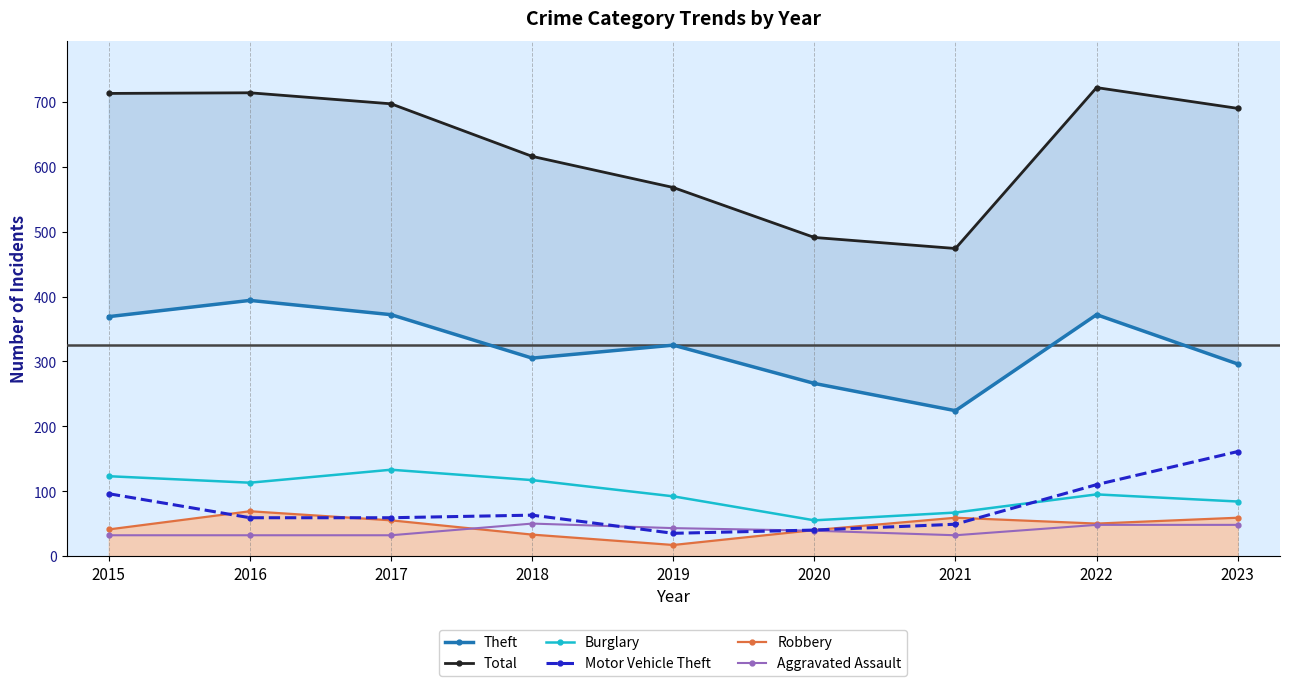

How many series are shown in this chart?

6